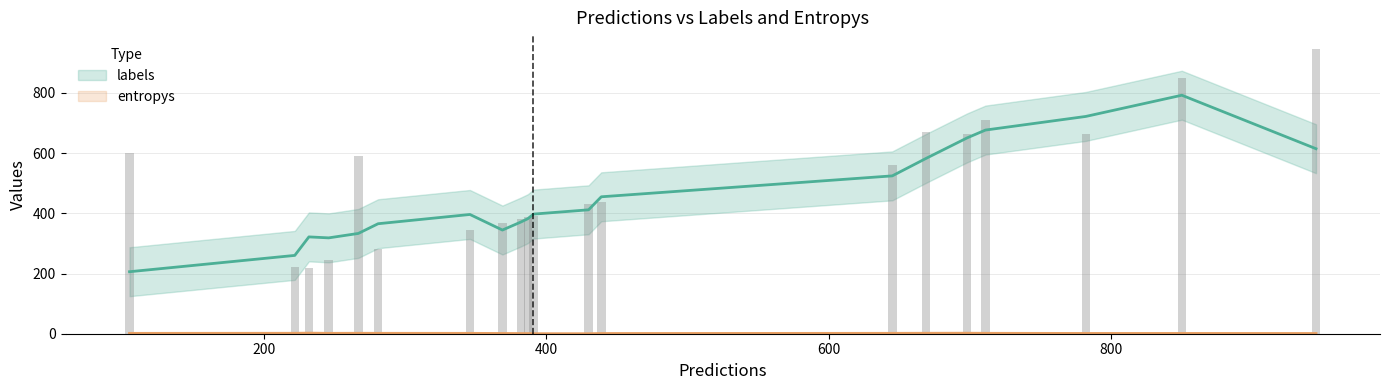

Rank the categories by labels value from lowest to highest.

4, 0, 16, 15, 18, 6, 2, 5, 13, 1, 3, 19, 11, 10, 7, 8, 14, 12, 9, 17